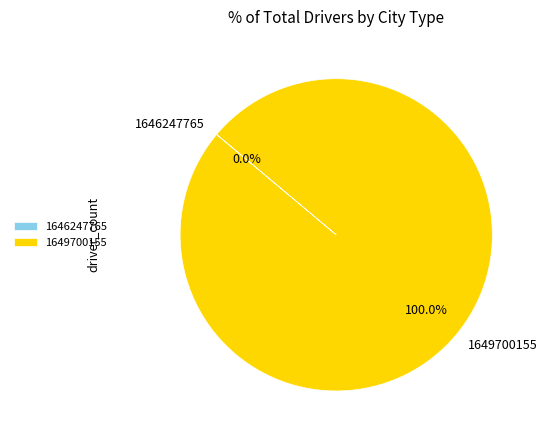

Which slice is the largest?

1649700155